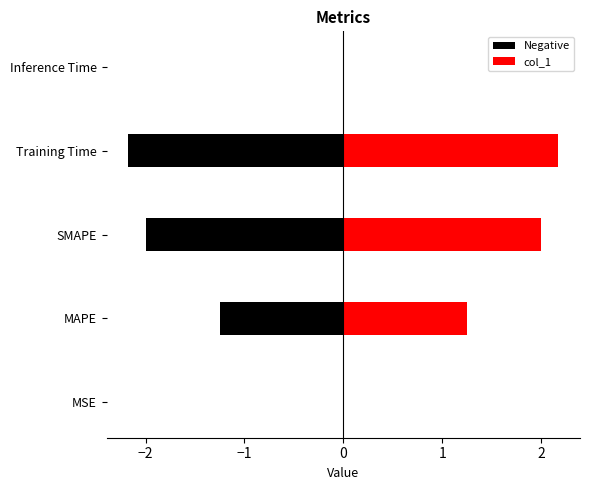

Does the chart contain stacked bars?

No